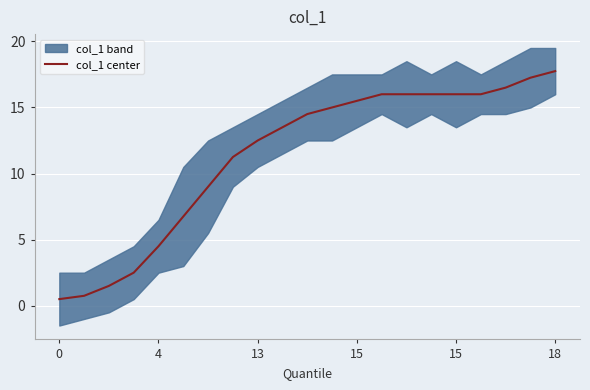

True or false: the data shows 22.4 at 14.

False